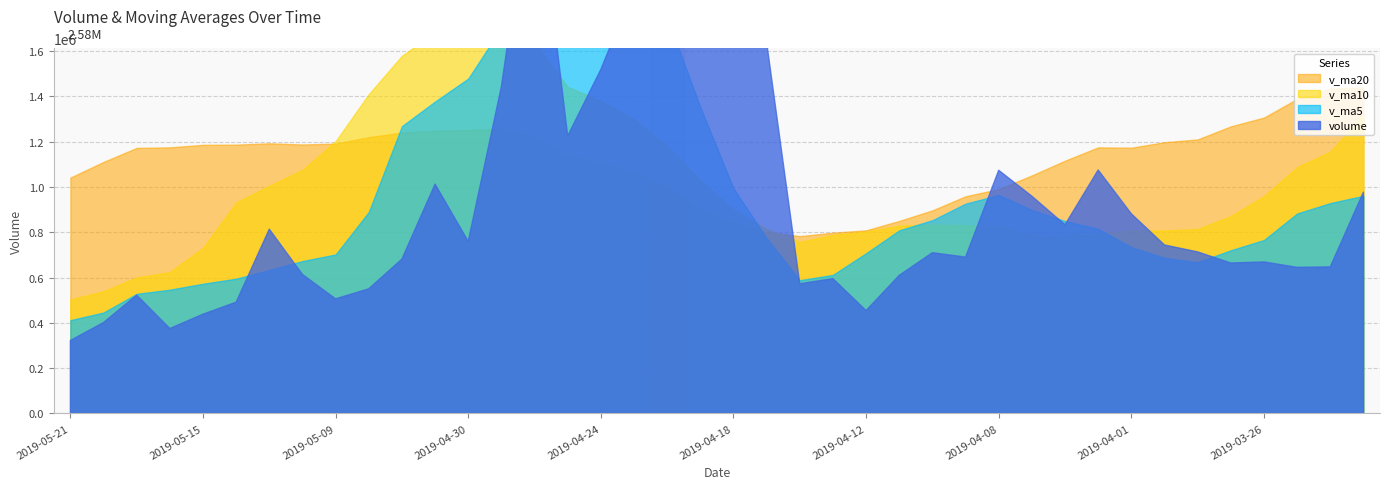

What are all the series names shown in the legend?

volume, v_ma5, v_ma10, v_ma20